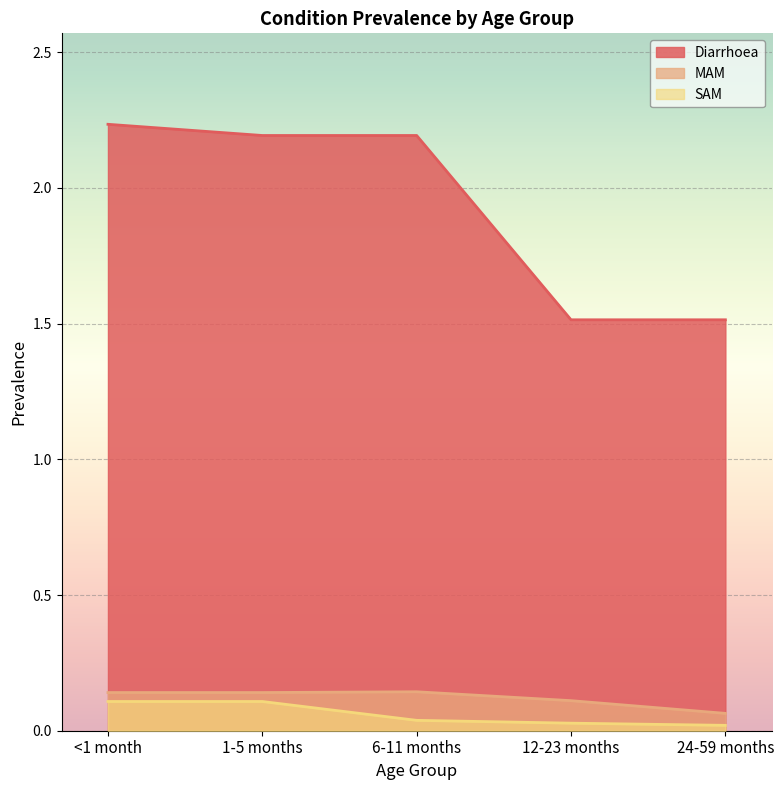

What is the sum of all Diarrhoea values?

9.6